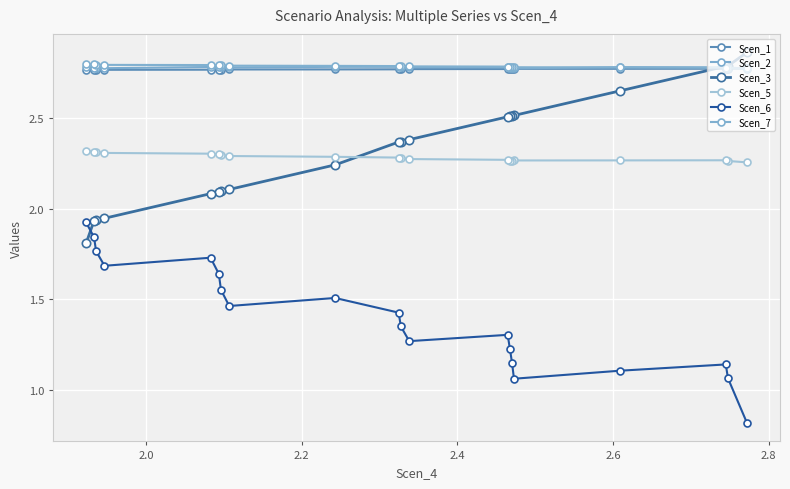

Reading left to right, what are all the values shown in this chart?

Scen_1: 2.8	2.8	2.8	2.8	2.8	2.8	2.8	2.8	2.8	2.8	2.8	2.8	2.8	2.8	2.8	2.8	2.8	2.8	2.8	2.8
Scen_2: 2.8	2.8	2.8	2.8	2.8	2.8	2.8	2.8	2.8	2.8	2.8	2.8	2.8	2.8	2.8	2.8	2.8	2.8	2.8	2.8
Scen_3: 2.9	2.8	2.8	2.7	2.5	2.5	2.5	2.5	2.4	2.4	2.4	2.2	2.1	2.1	2.1	2.1	1.9	1.9	1.9	1.8
Scen_5: 2.3	2.3	2.3	2.3	2.3	2.3	2.3	2.3	2.3	2.3	2.3	2.3	2.3	2.3	2.3	2.3	2.3	2.3	2.3	2.3
Scen_6: 0.8	1.1	1.1	1.1	1.1	1.1	1.2	1.3	1.3	1.3	1.4	1.5	1.5	1.6	1.6	1.7	1.7	1.8	1.8	1.9
Scen_7: 2.8	2.8	2.8	2.8	2.8	2.8	2.8	2.8	2.8	2.8	2.8	2.8	2.8	2.8	2.8	2.8	2.8	2.8	2.8	2.8